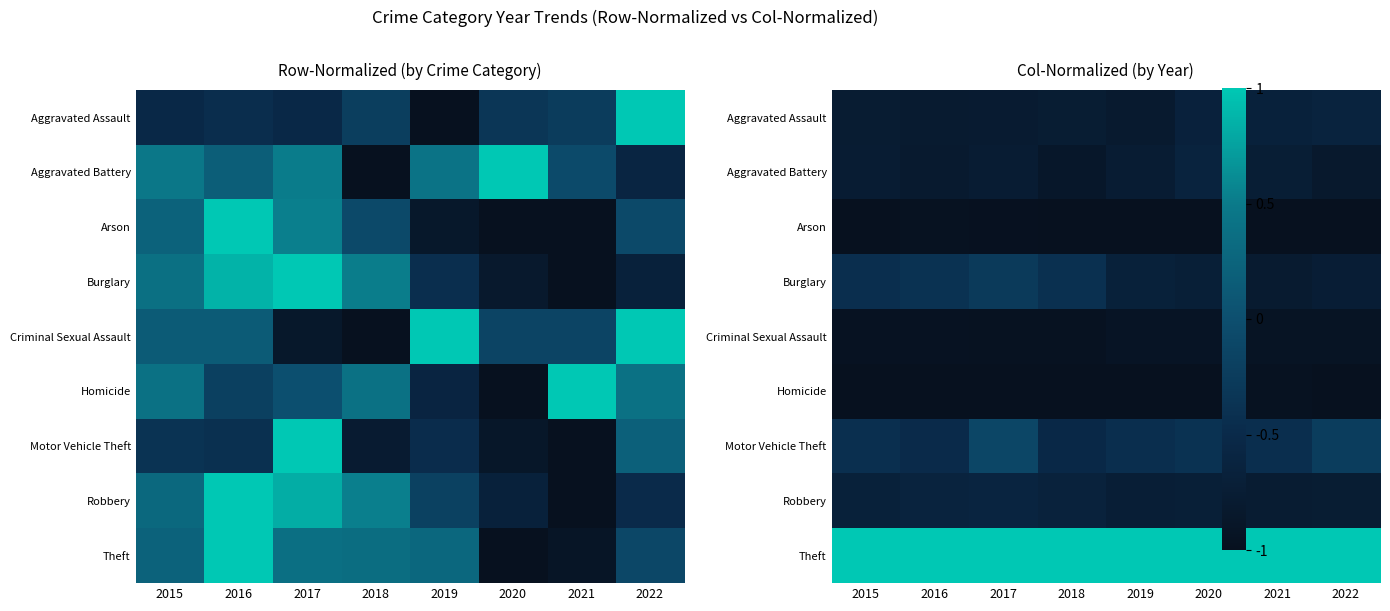

What is the minimum value for Homicide?

-1.0